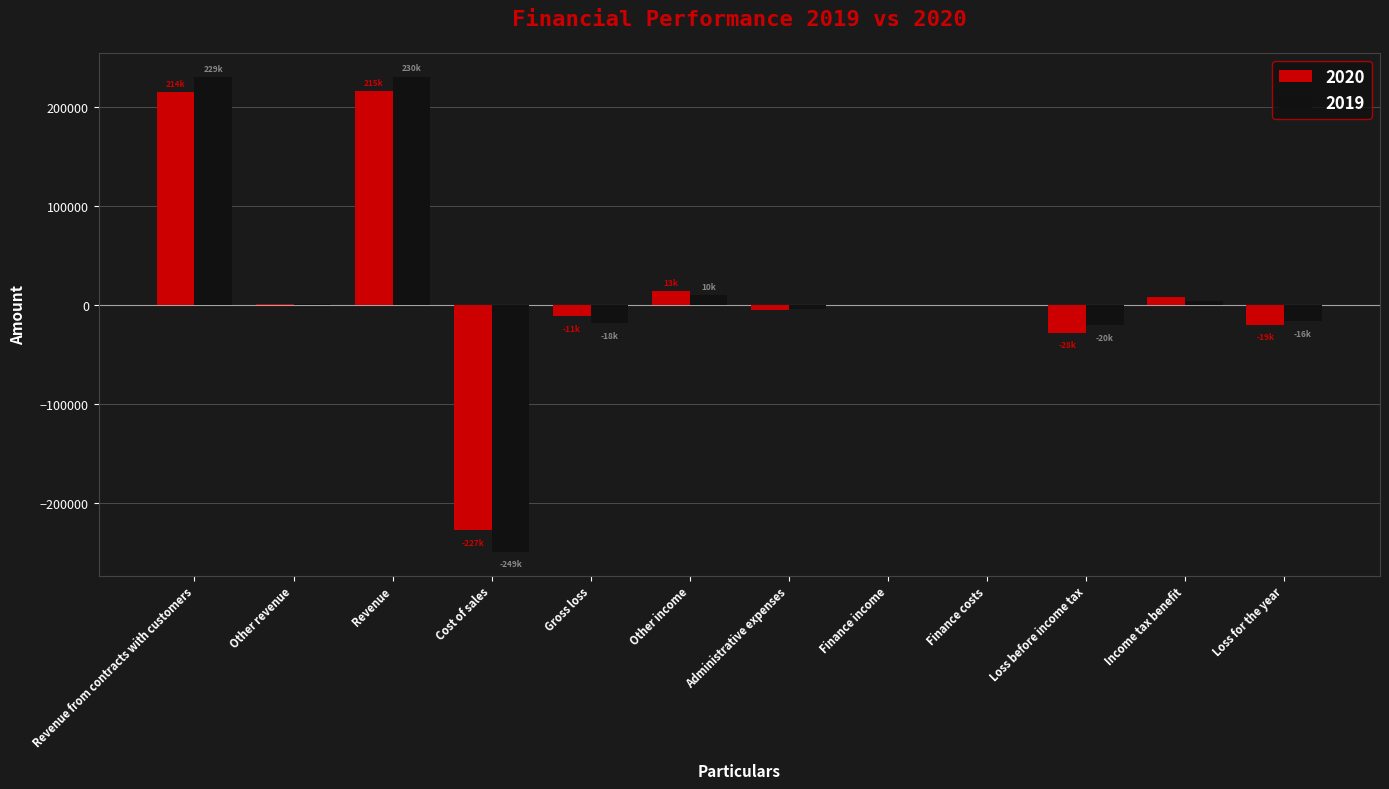

What is the maximum value shown in the chart?

230565